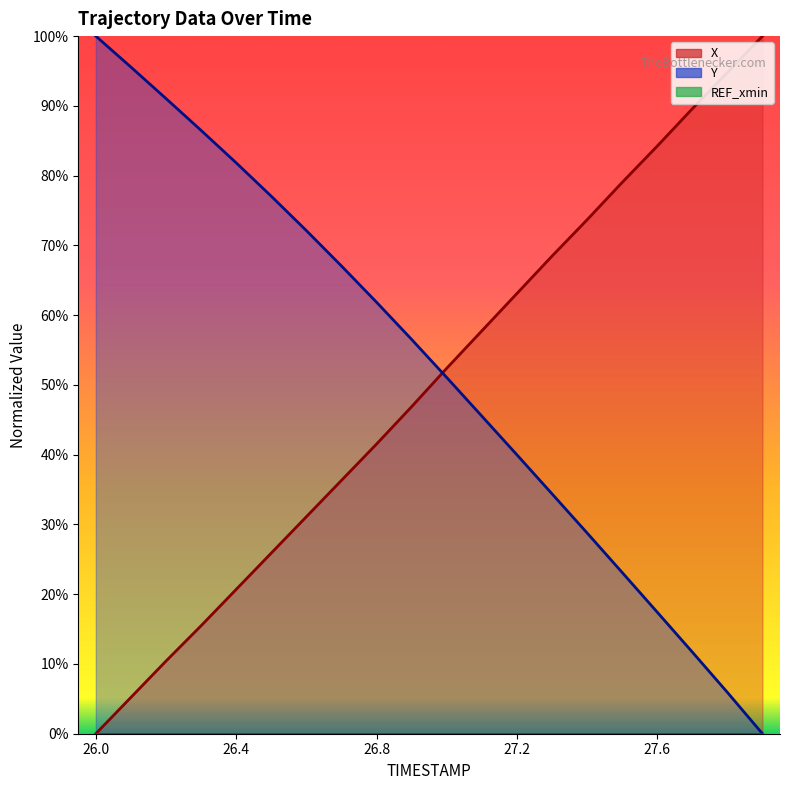

What is the sum of all X values?

996.4